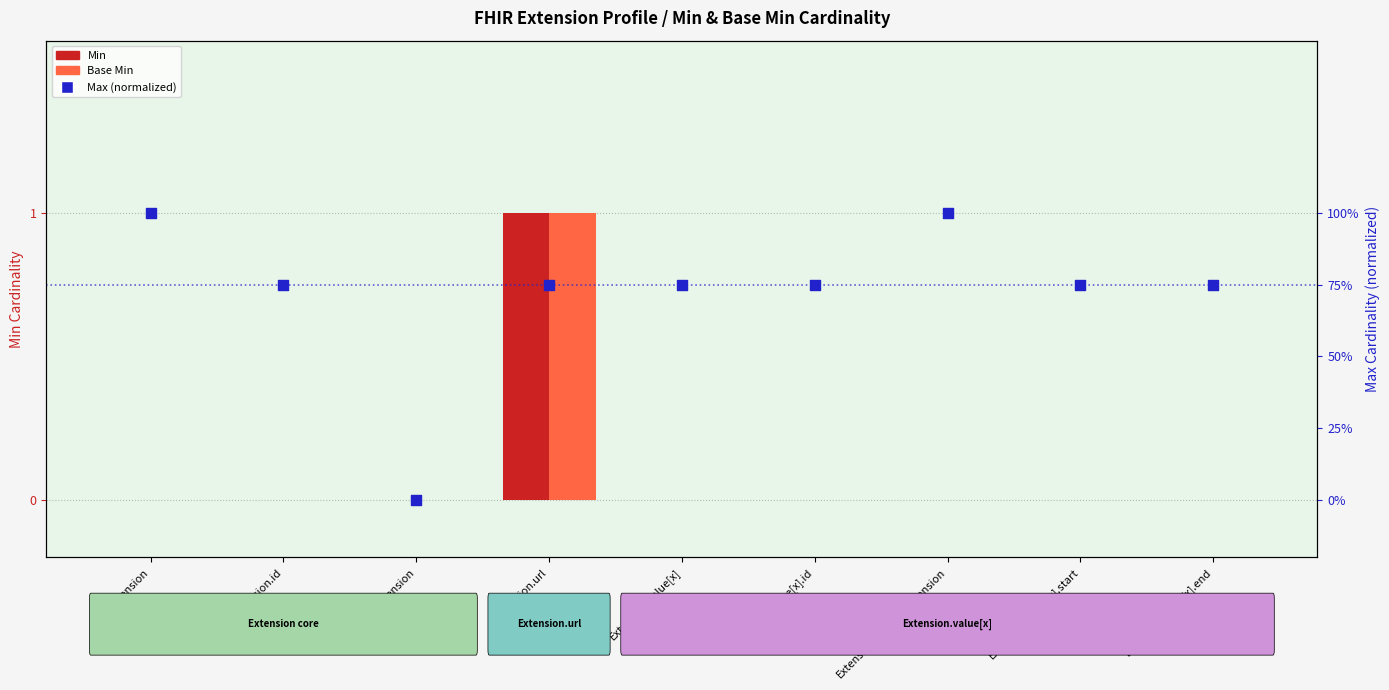

What are all the series names shown in the legend?

Min, Base Min, Max (normalized)